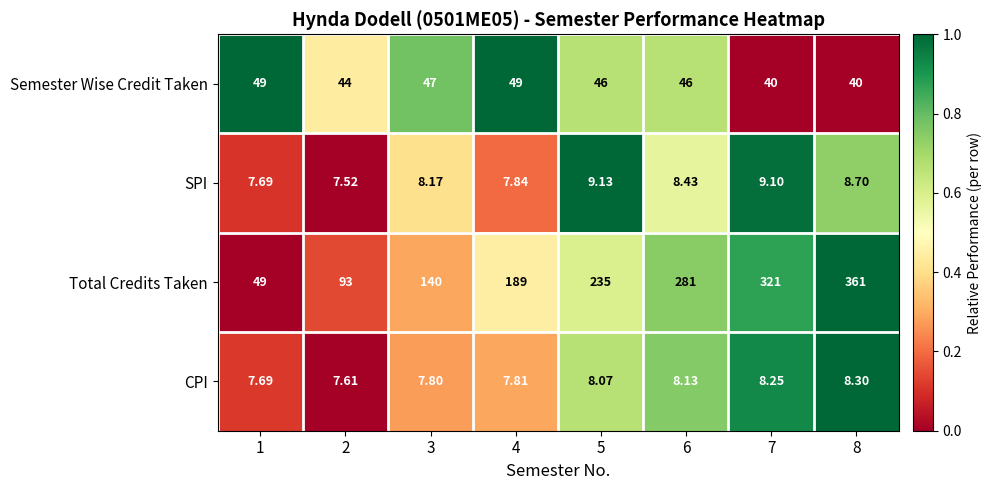

Which series has the largest total across all categories?

Total Credits Taken